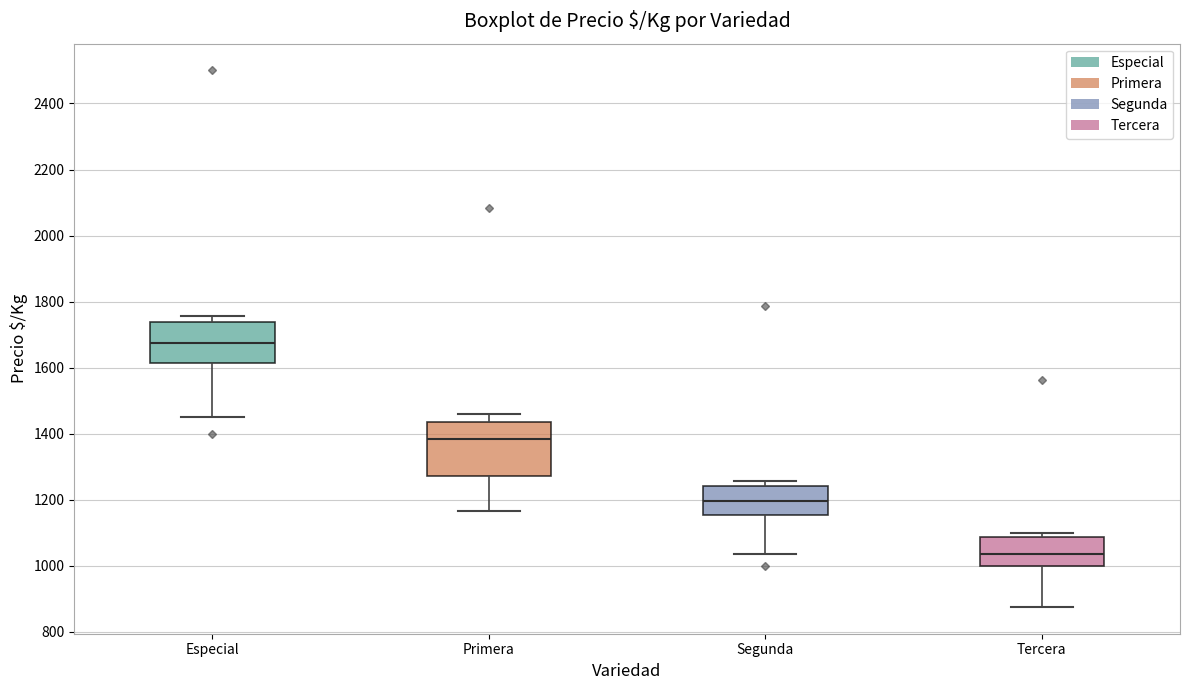

Comparing the boxes themselves (not the whiskers), which one is the tallest?

Primera